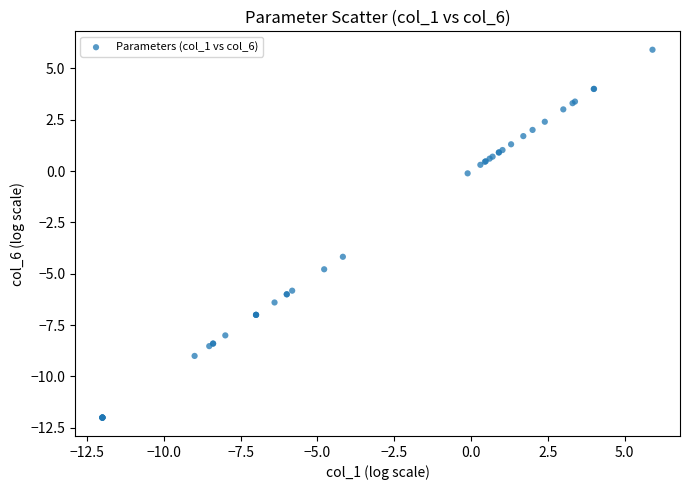

What Y value in the scatter plot is closest to -3?

-4.2